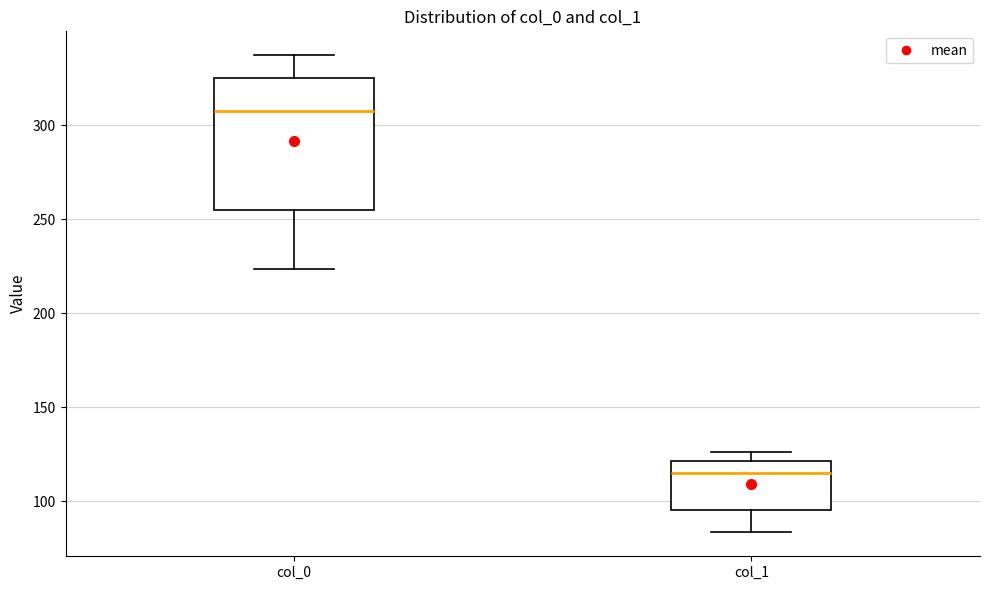

Which box has the lowest median line?

col_1